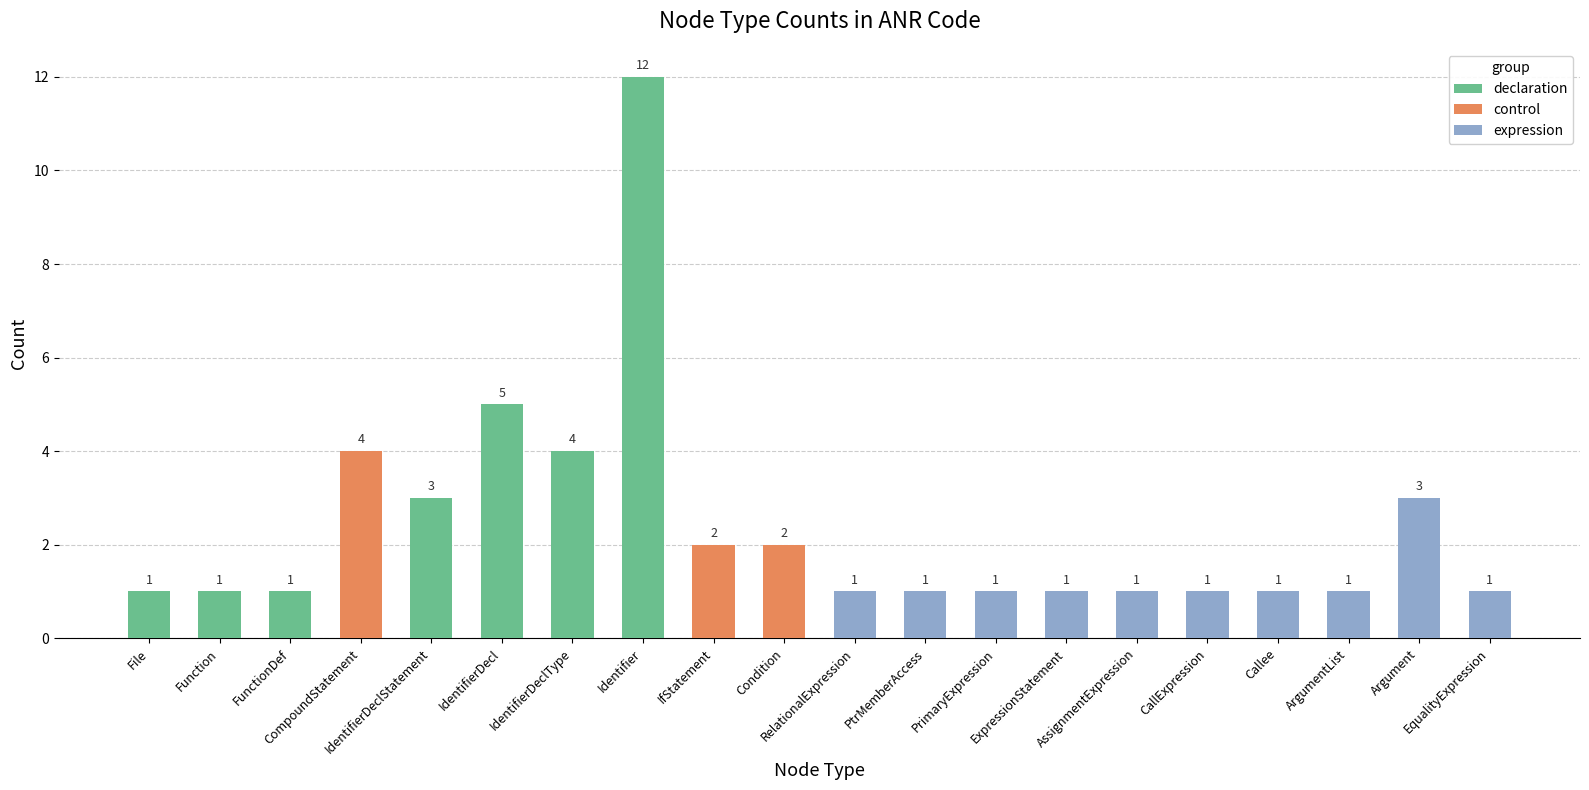

Reading right to left, extract all data points from this chart.

1	3	1	1	1	1	1	1	1	1	2	2	12	4	5	3	4	1	1	1